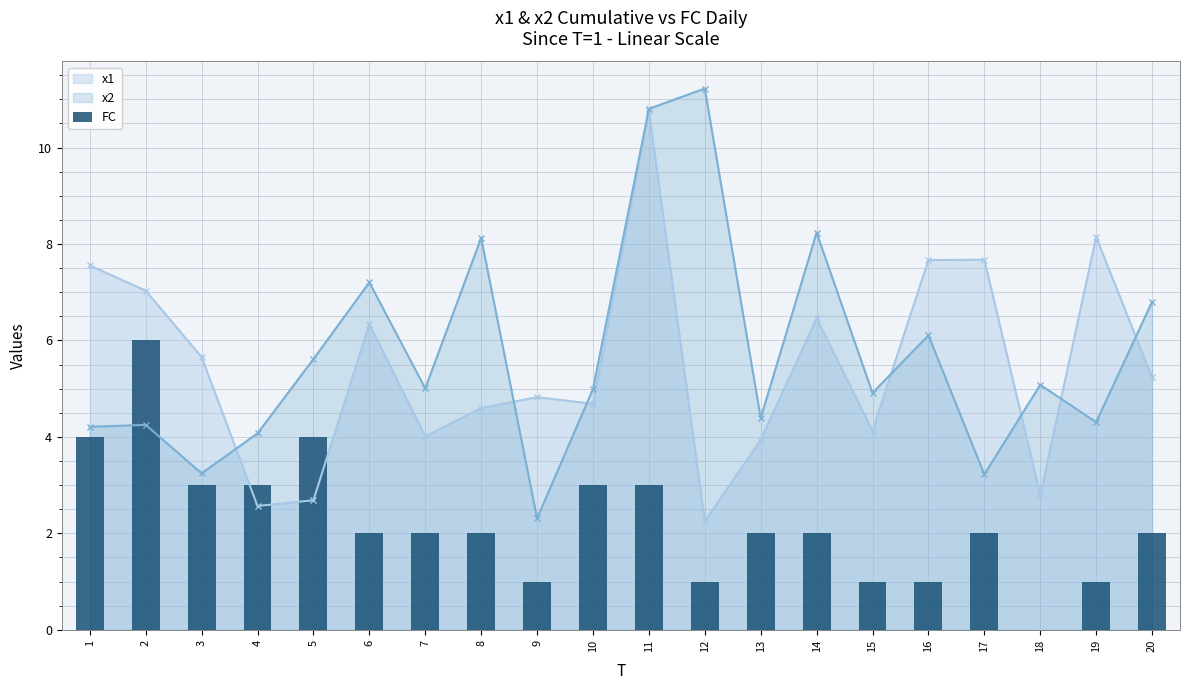

What is the sum of all values?

45